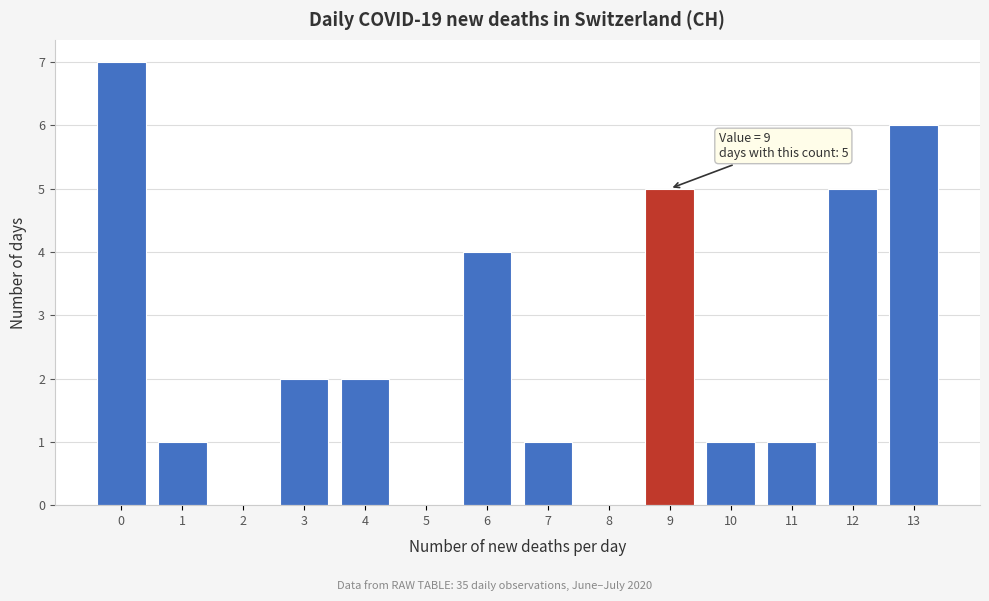

Reading left to right, what are all the values shown in this chart?

0=7	1=1	2=0	3=2	4=2	5=0	6=4	7=1	8=0	9=5	10=1	11=1	12=5	13=6